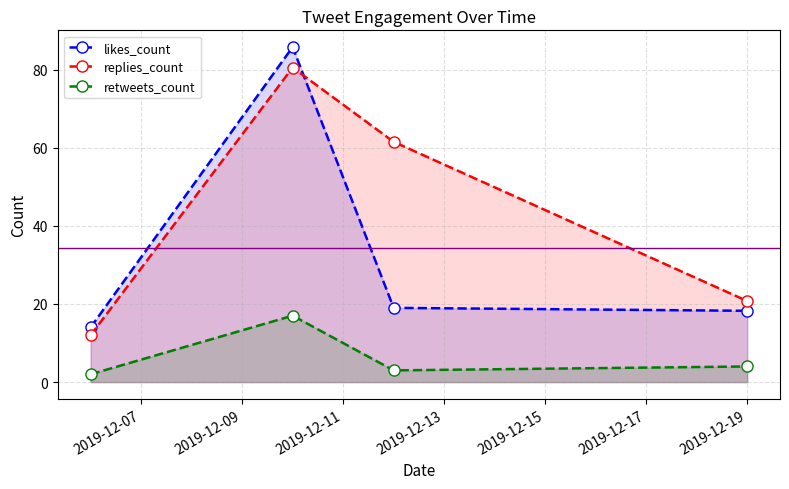

Does the chart have visible grid lines?

Yes